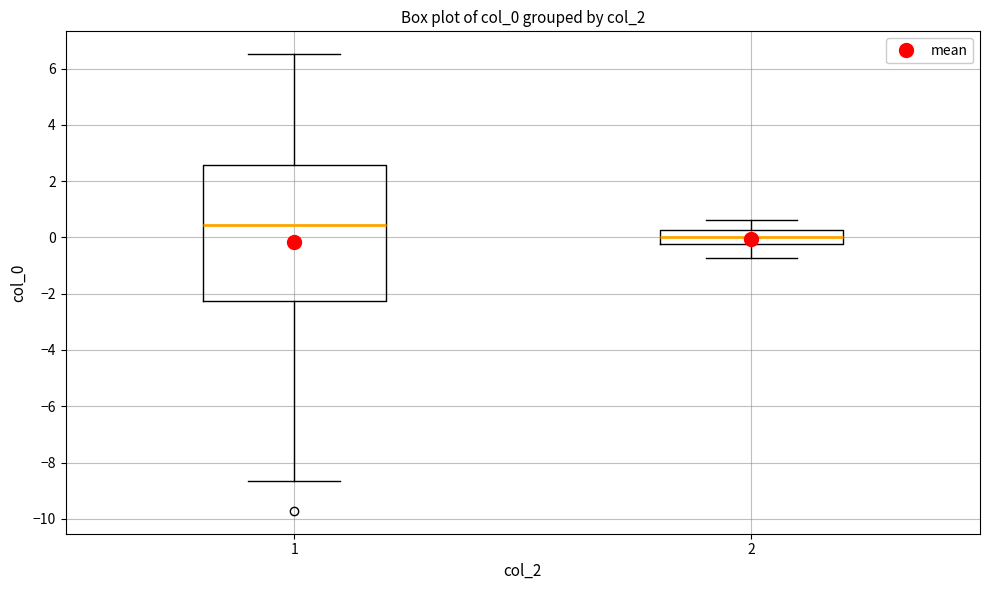

Reading left to right, read every box against the y-axis: the position of its median line, the range the box covers, and the ends of its whiskers. The values are not printed on the chart, so give them approximately, as read against the axis.

1: median 0.4, box -2.2 to 2.6, whiskers -8.6 to 6.6
2: median 0.0, box -0.2 to 0.2, whiskers -0.8 to 0.6